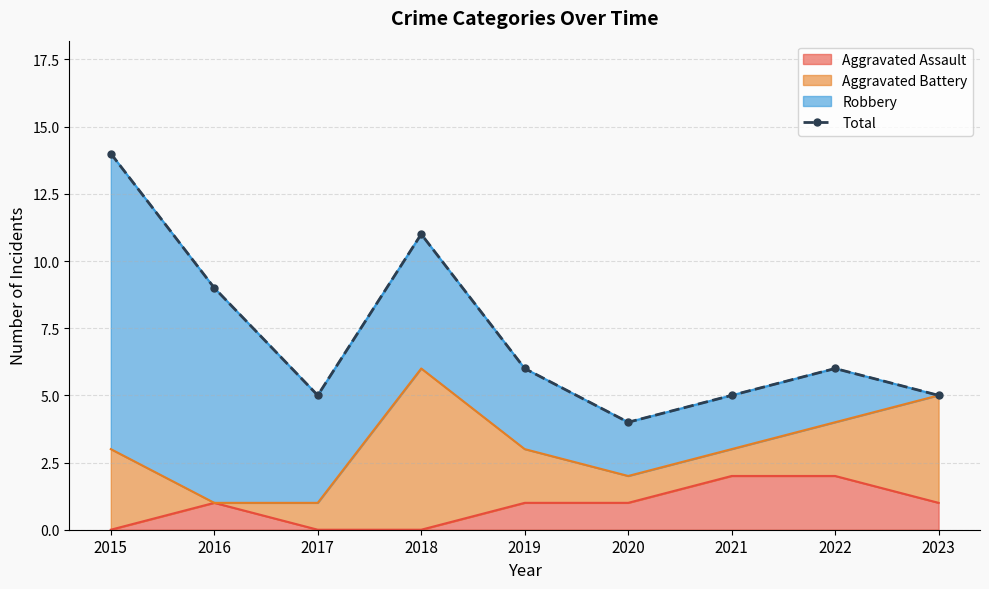

List the labels in order of value, largest first.

2015, 2018, 2016, 2019, 2022, 2017, 2021, 2023, 2020